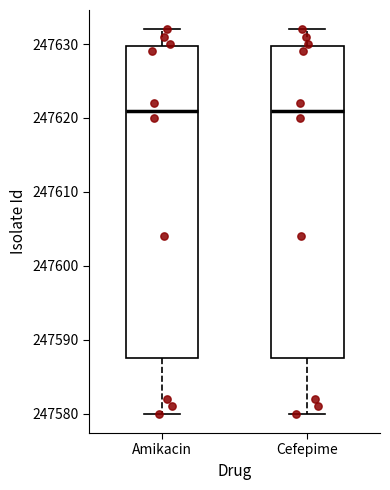

Where does the upper whisker of the box for Amikacin end on the y-axis? The values are not printed on the chart, so give them approximately, as read against the axis.

247632